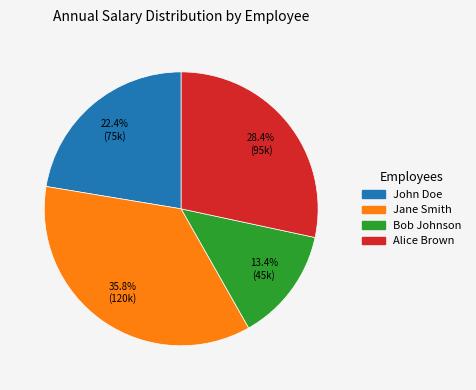

Does Jane Smith account for over 50% of the chart?

No